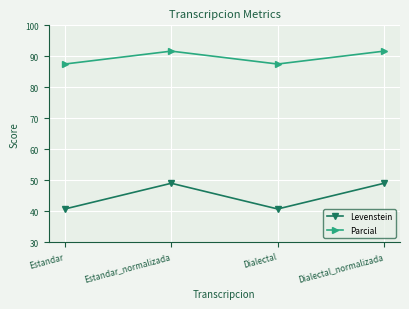

Reading right to left, transcribe all the data shown in this chart.

Levenstein: Dialectal_normalizada=49.0	Dialectal=40.7	Estandar_normalizada=49.0	Estandar=40.7
Parcial: Dialectal_normalizada=91.7	Dialectal=87.5	Estandar_normalizada=91.7	Estandar=87.5